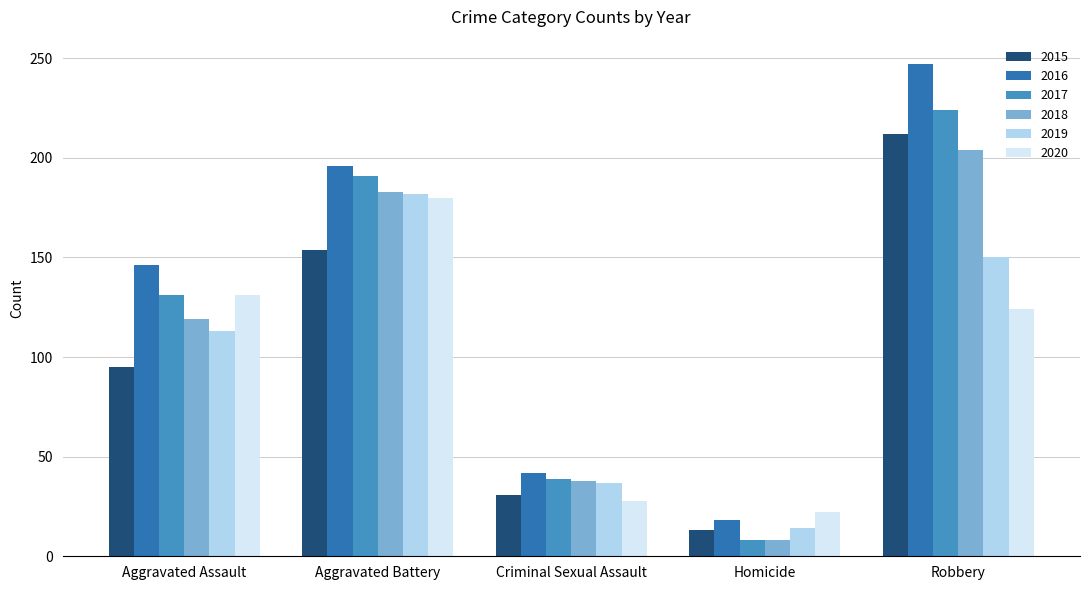

What is the difference between the 2018 values at Robbery and Homicide?

196